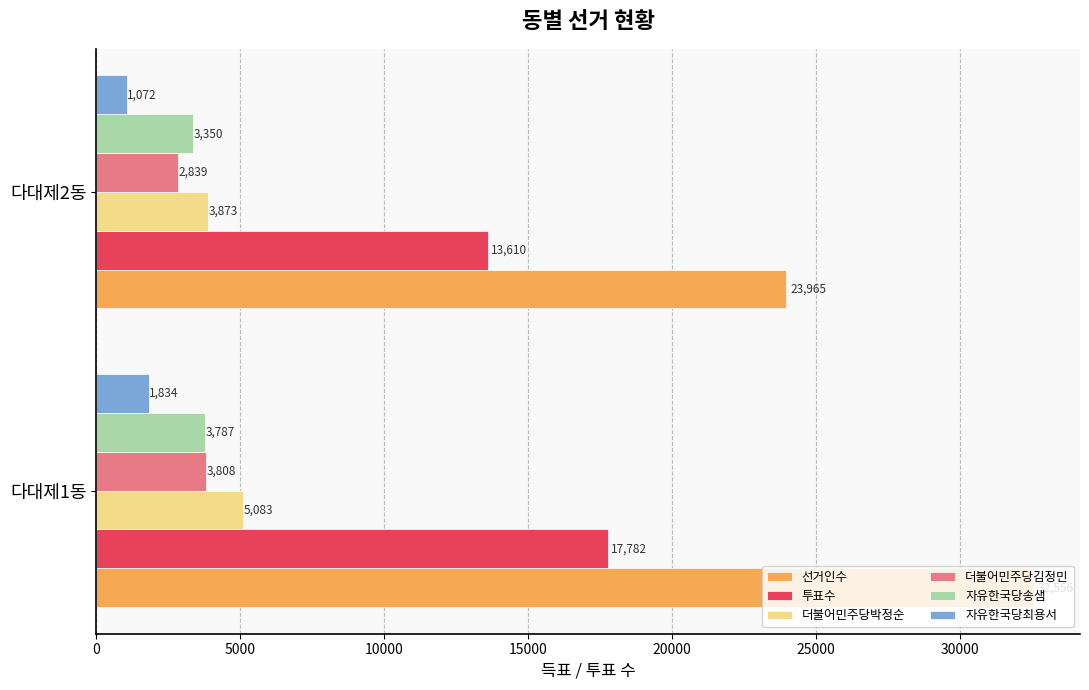

What are all the series names shown in the legend?

선거인수, 투표수, 더불어민주당박정순, 더불어민주당김정민, 자유한국당송샘, 자유한국당최용서